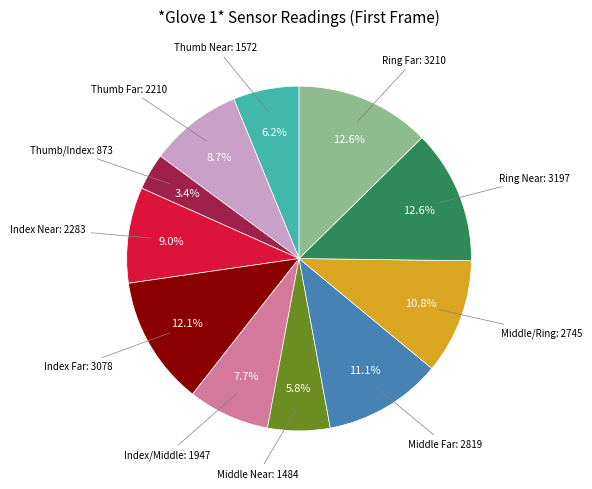

Does any single category account for the majority?

No